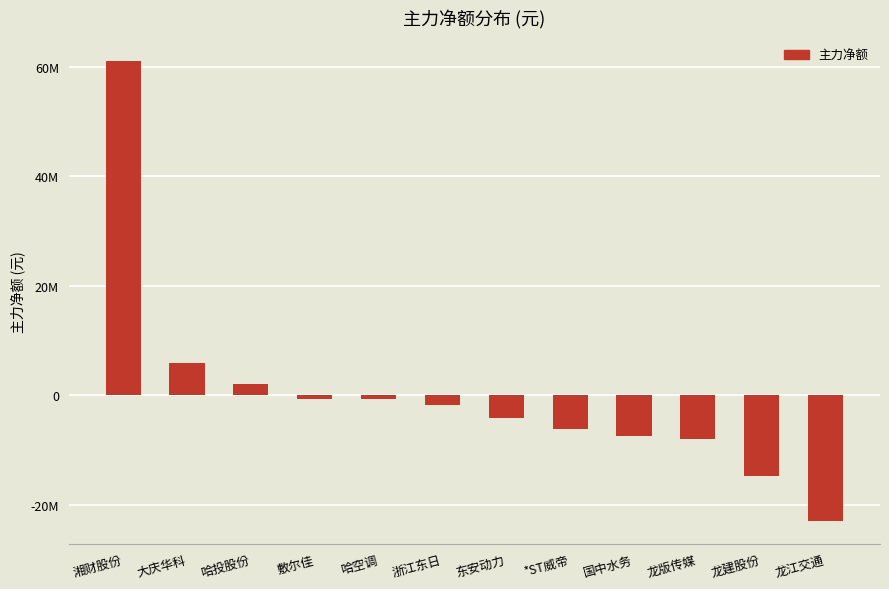

Rank the categories by value from highest to lowest.

湘财股份, 大庆华科, 哈投股份, 敷尔佳, 哈空调, 浙江东日, 东安动力, *ST威帝, 国中水务, 龙版传媒, 龙建股份, 龙江交通